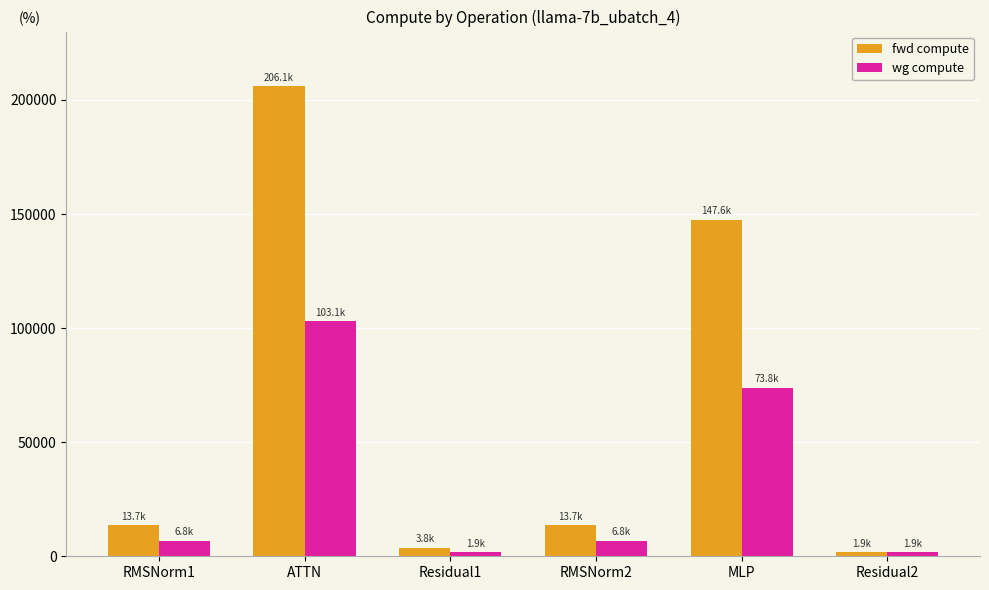

What is the difference between the second highest and minimum values in the wg compute series?

71903.3